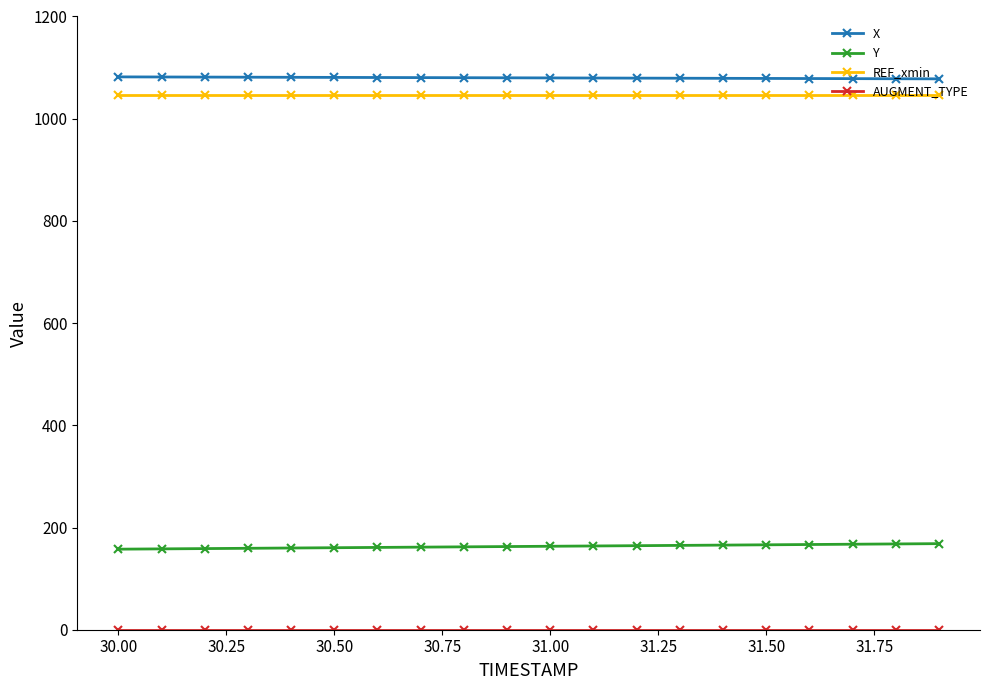

What is the sum of all X values?

21598.4